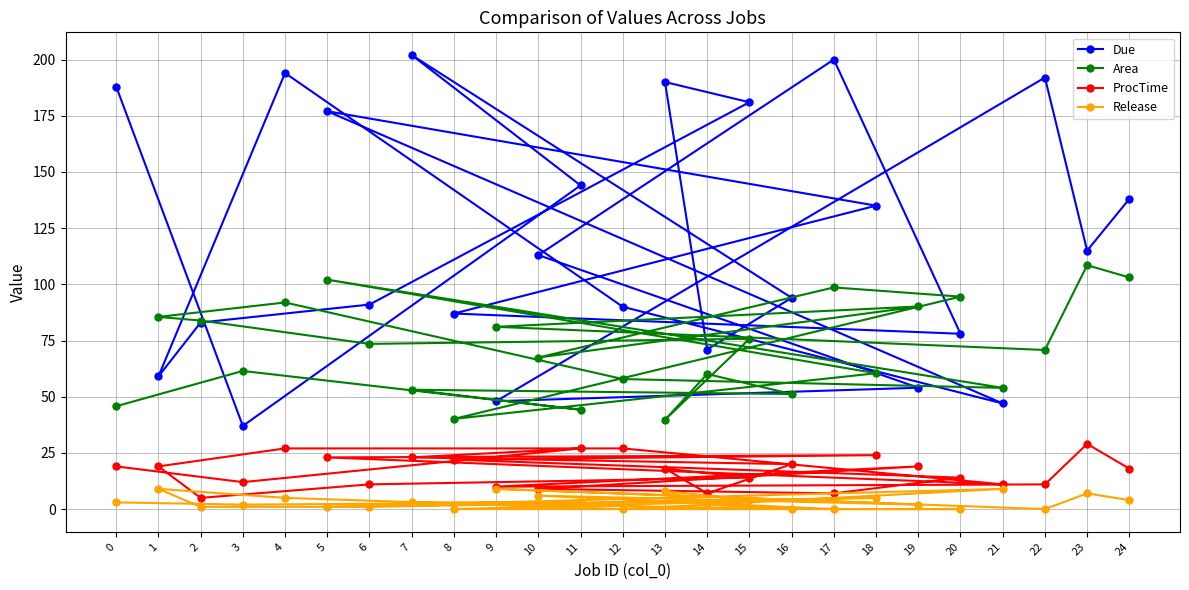

Reading right to left, list all the values displayed in this chart.

Due: 138.0	115.0	192.0	48.0	54.0	113.0	200.0	78.0	87.0	135.0	177.0	47.0	90.0	194.0	59.0	83.0	91.0	181.0	190.0	71.0	94.0	202.0	144.0	37.0	188.0
Area: 103.1	108.5	70.8	81.1	90.1	67.4	98.6	94.5	40.1	60.4	102.1	53.9	57.9	91.9	85.5	83.9	73.5	75.8	39.7	60.1	51.2	53.1	44.2	61.5	45.8
ProcTime: 18.0	29.0	11.0	10.0	19.0	9.0	7.0	14.0	22.0	24.0	23.0	11.0	27.0	27.0	19.0	5.0	11.0	14.0	18.0	7.0	20.0	23.0	27.0	12.0	19.0
Release: 4.0	7.0	0.0	9.0	2.0	6.0	0.0	0.0	0.0	5.0	1.0	9.0	0.0	5.0	9.0	1.0	1.0	4.0	8.0	2.0	0.0	3.0	3.0	2.0	3.0